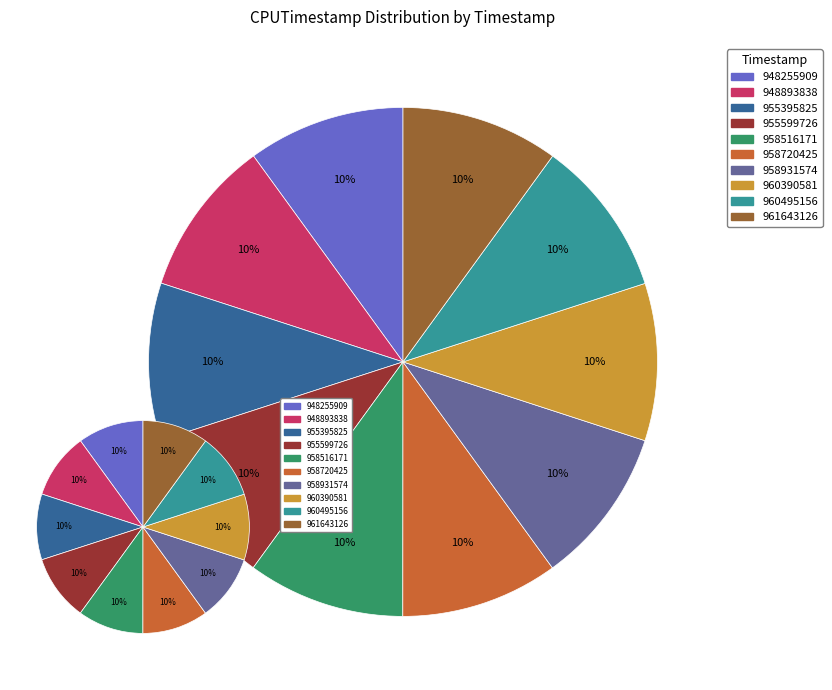

What percentage is NOT represented by 958931574?

90.0%